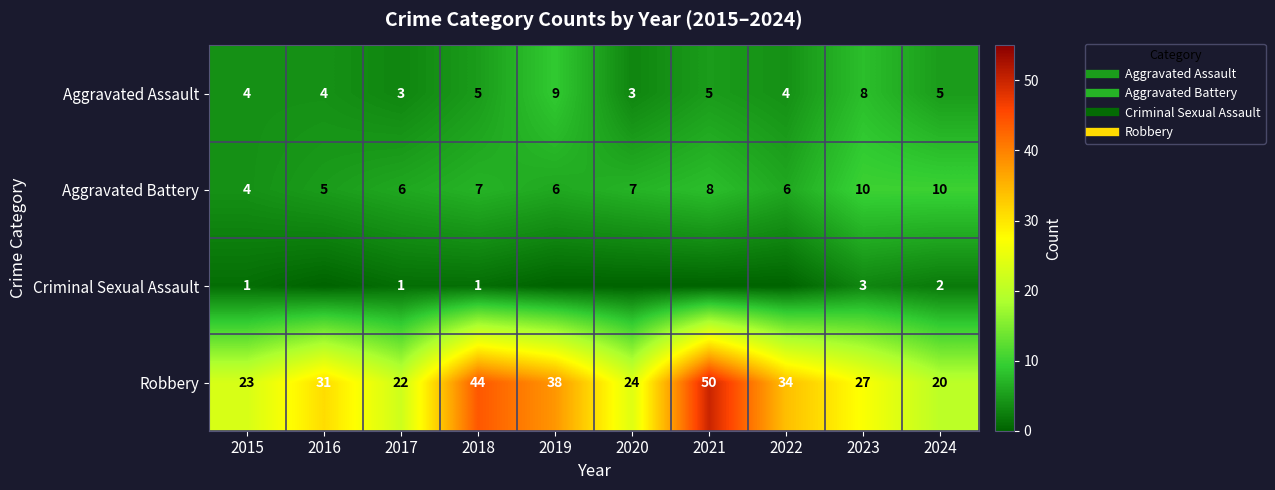

Where does the Criminal Sexual Assault series first go above 1?

2023